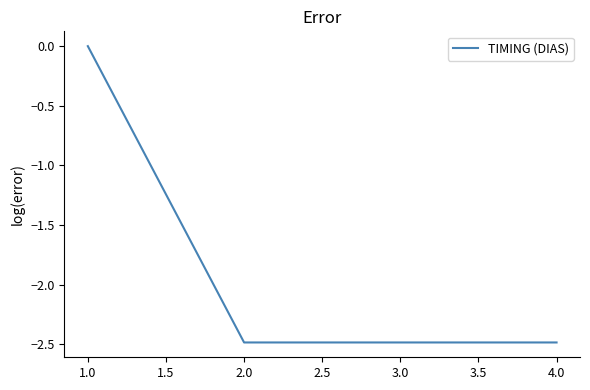

True or false: there are more than 2 points higher than both neighbors.

False